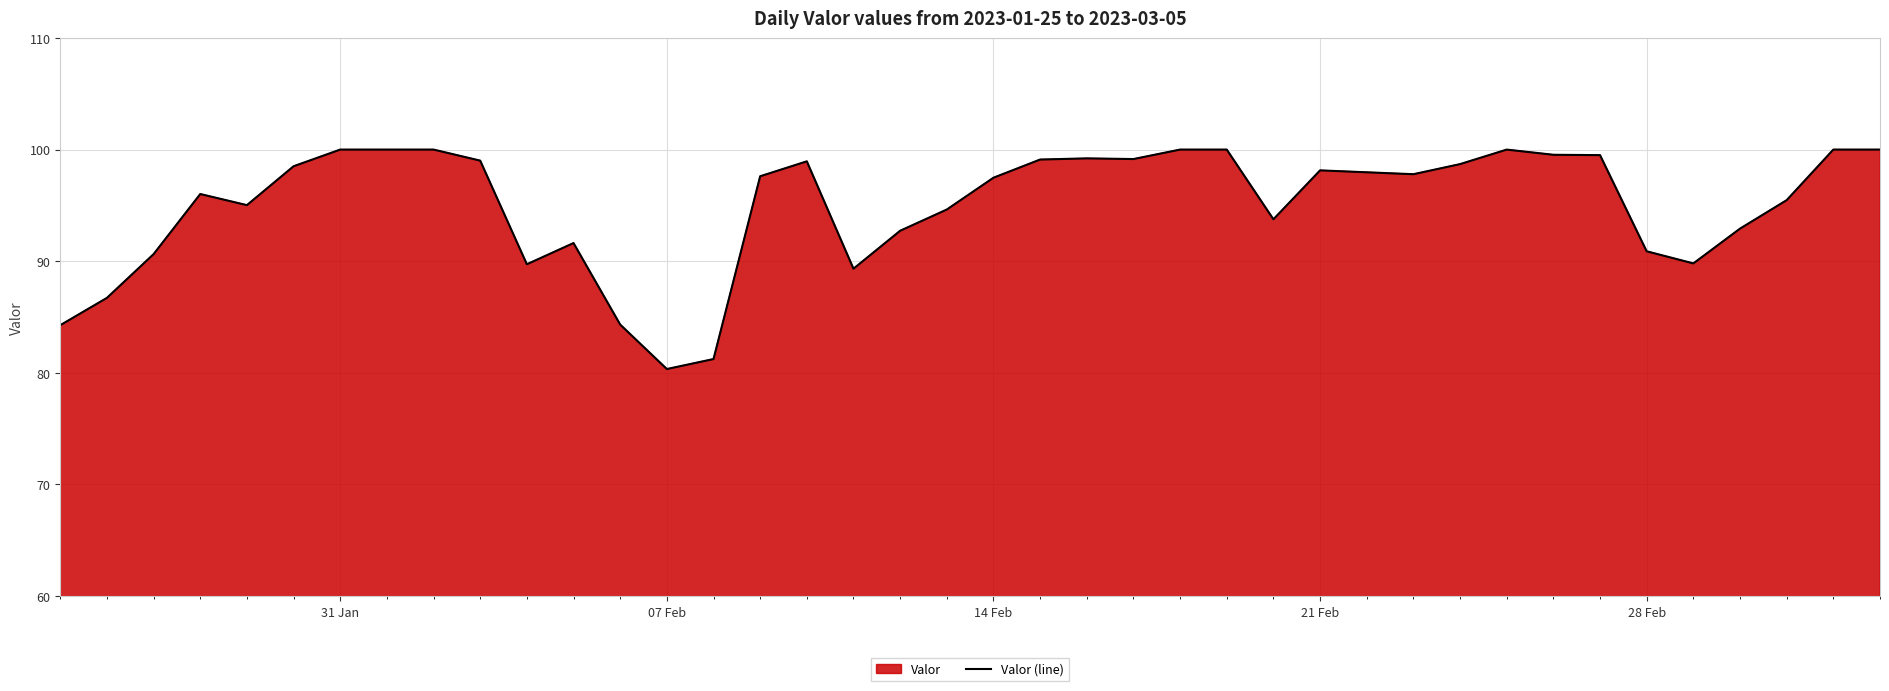

Reading left to right, transcribe all the data shown in this chart.

84.3	86.7	90.6	96.0	95.0	98.5	100.0	100.0	100.0	99.0	89.7	91.6	84.3	80.3	81.2	97.6	98.9	89.3	92.7	94.6	97.5	99.1	99.2	99.2	100.0	100.0	93.8	98.1	97.8	98.7	100.0	99.5	99.5	90.9	89.8	92.9	95.5	100.0	100.0